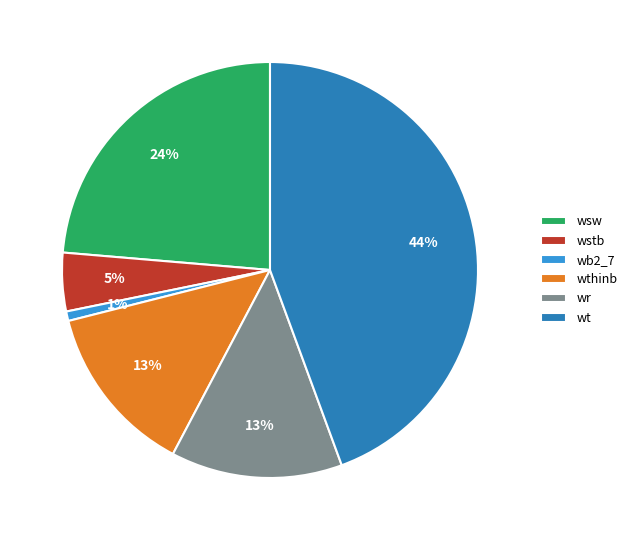

Which category has the biggest portion of the pie?

wt